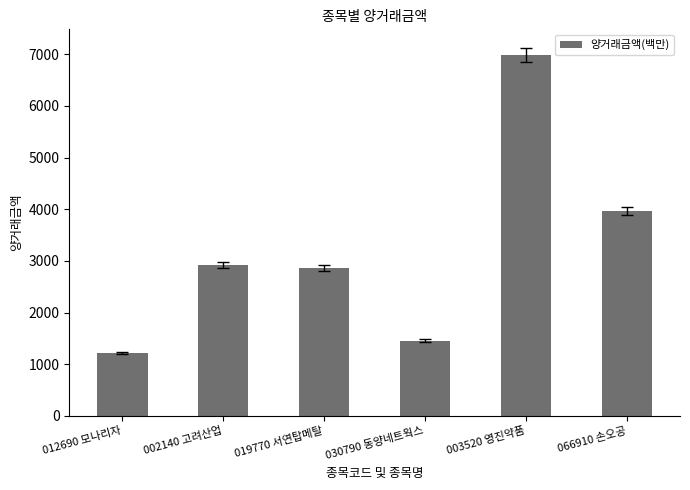

How many values are below 2926?

3